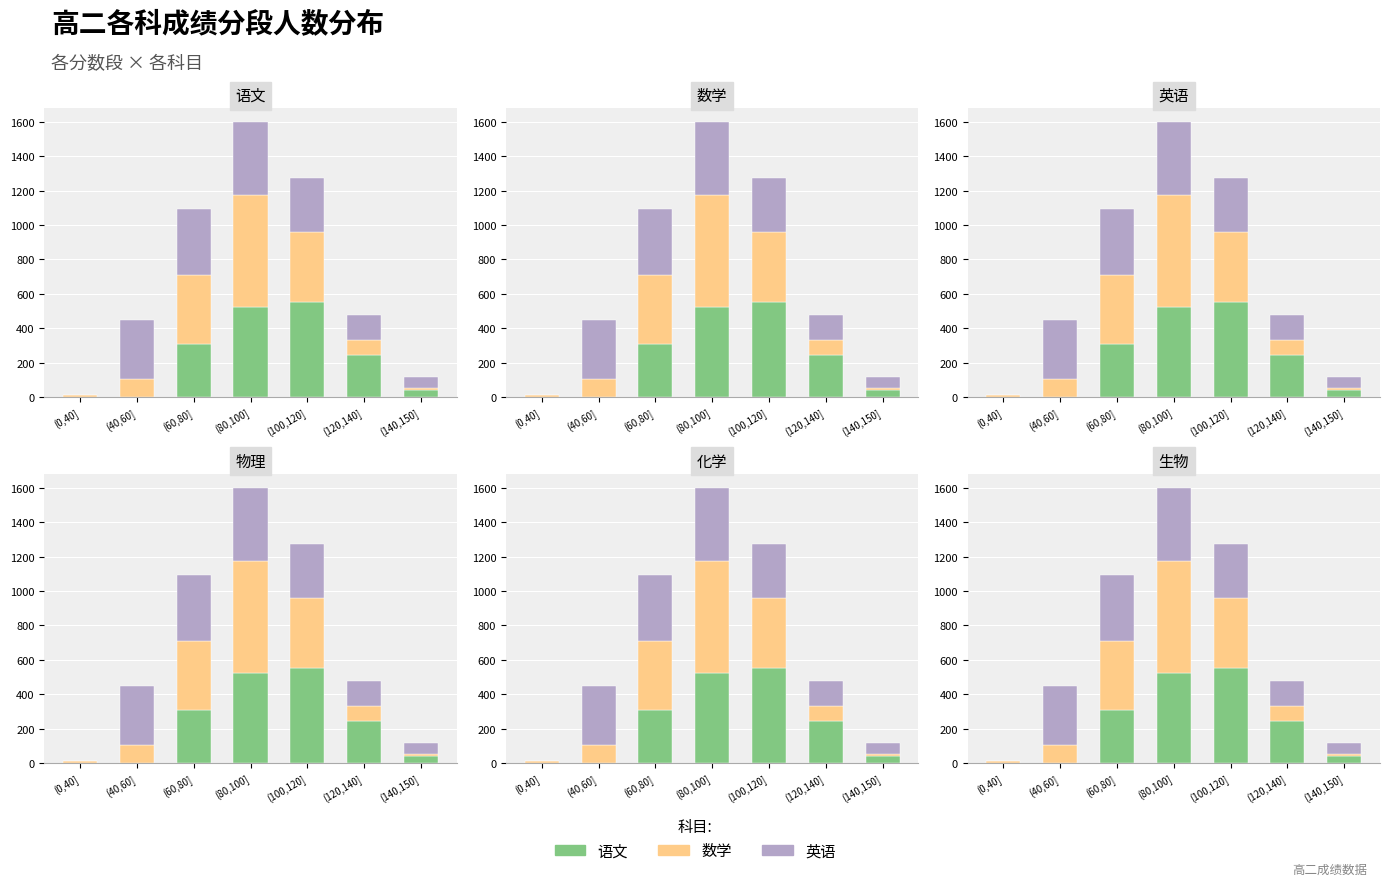

True or false: 数学 has a value of 13 at (0,40].

True